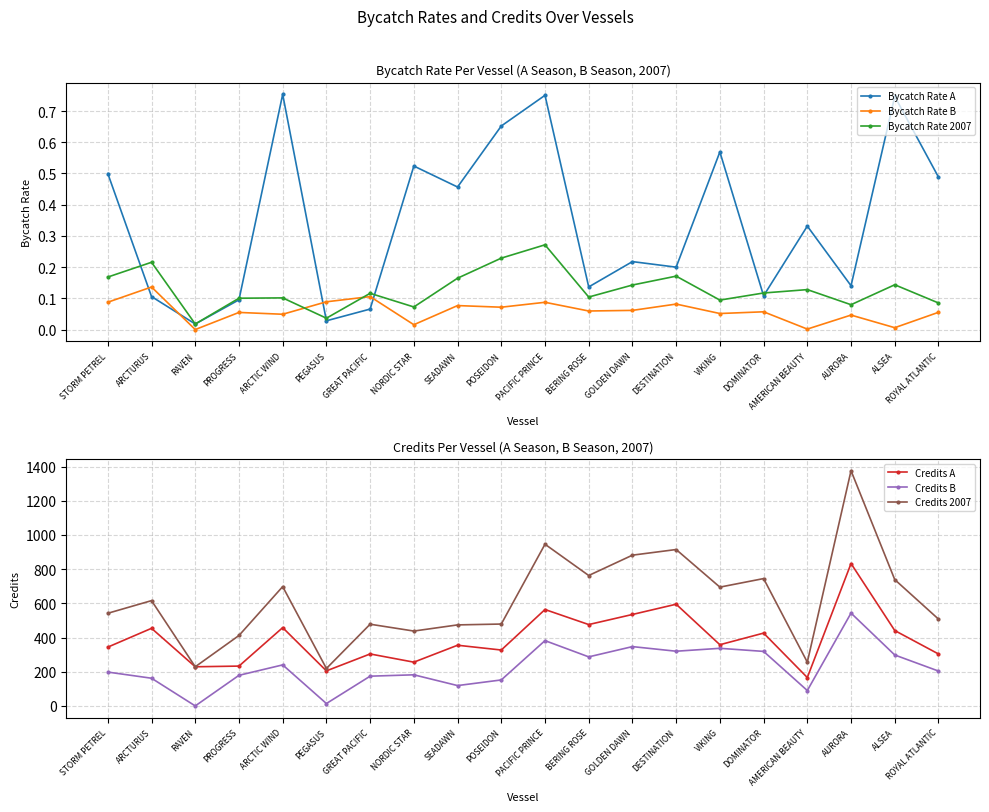

Reading left to right, what are all the values shown in this chart?

Bycatch Rate A: 0.5	0.1	0.0	0.1	0.8	0.0	0.1	0.5	0.5	0.7	0.8	0.1	0.2	0.2	0.6	0.1	0.3	0.1	0.7	0.5
Bycatch Rate B: 0.1	0.1	0.0	0.1	0.0	0.1	0.1	0.0	0.1	0.1	0.1	0.1	0.1	0.1	0.1	0.1	0.0	0.0	0.0	0.1
Bycatch Rate 2007: 0.2	0.2	0.0	0.1	0.1	0.0	0.1	0.1	0.2	0.2	0.3	0.1	0.1	0.2	0.1	0.1	0.1	0.1	0.1	0.1
Credits A: 344.0	454.0	229.0	233.0	458.0	205.0	304.0	256.0	355.0	327.0	564.0	476.0	535.0	595.0	358.0	426.0	166.0	833.0	441.0	304.0
Credits B: 198.0	162.0	0.0	179.0	240.0	14.0	174.0	182.0	119.0	152.0	382.0	287.0	347.0	320.0	337.0	319.0	90.0	543.0	298.0	204.0
Credits 2007: 542.0	616.0	229.0	412.0	698.0	219.0	478.0	438.0	474.0	479.0	946.0	763.0	882.0	915.0	695.0	745.0	256.0	1376.0	739.0	508.0